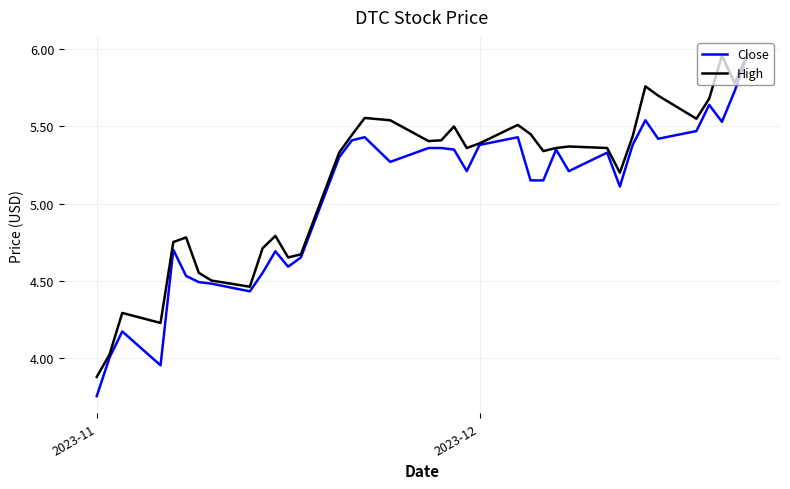

List the series in order of their overall mean, lowest first.

Close, High